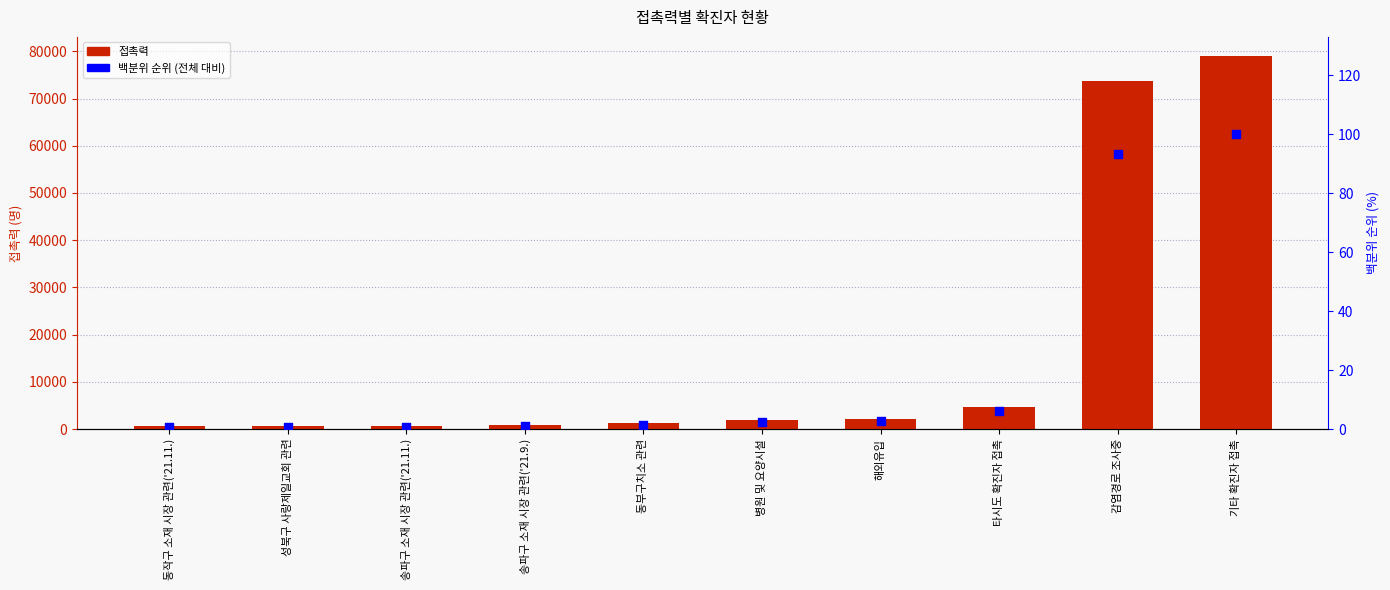

Which series contains the lowest Y value?

백분위 순위